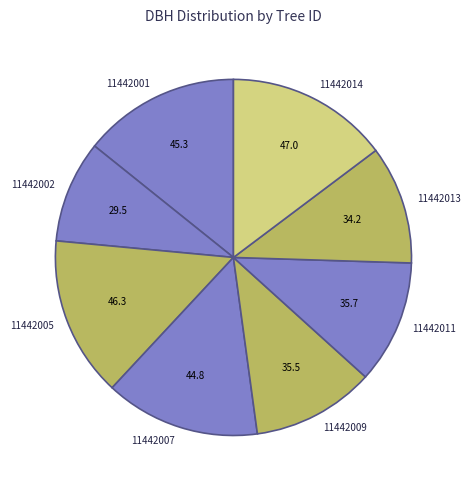

Do 11442007 and 11442002 together represent more than half of the pie?

No